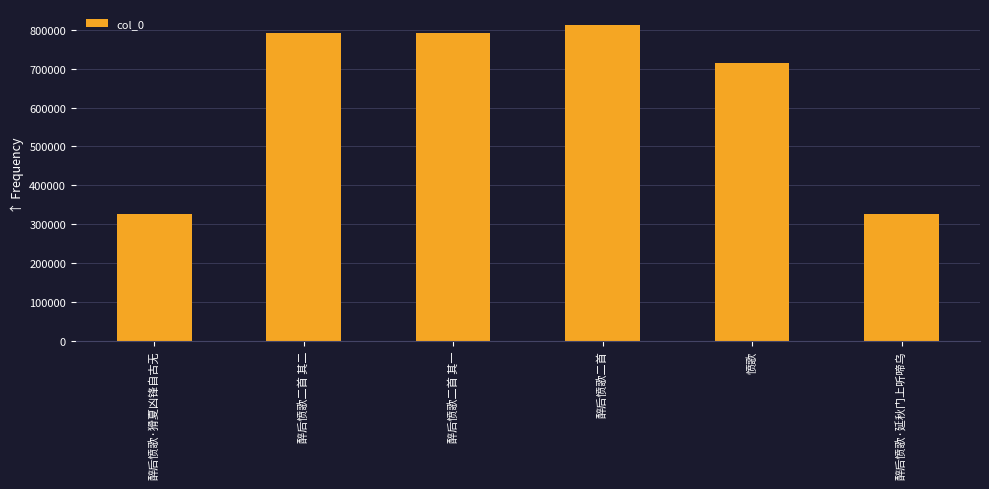

Are the bars grouped side by side (vs. stacked)?

No